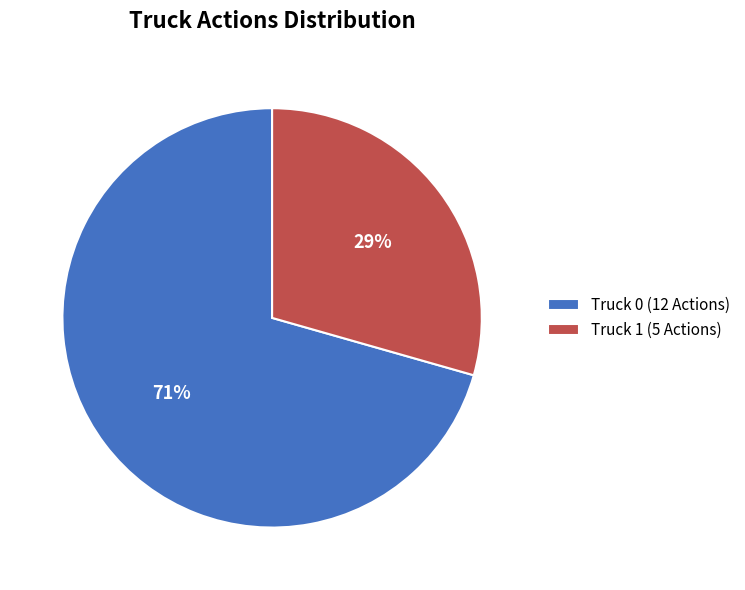

To the nearest percent, what percentage of the pie is Truck 0?

71%